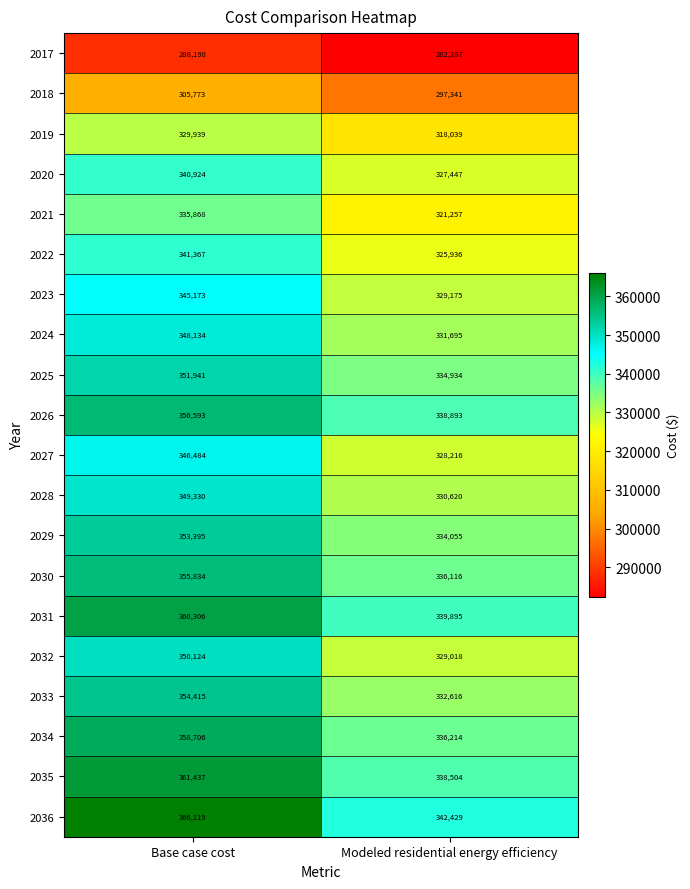

List the series in order of their peak value, highest first.

2036, 2035, 2031, 2034, 2026, 2030, 2033, 2029, 2025, 2032, 2028, 2024, 2027, 2023, 2022, 2020, 2021, 2019, 2018, 2017